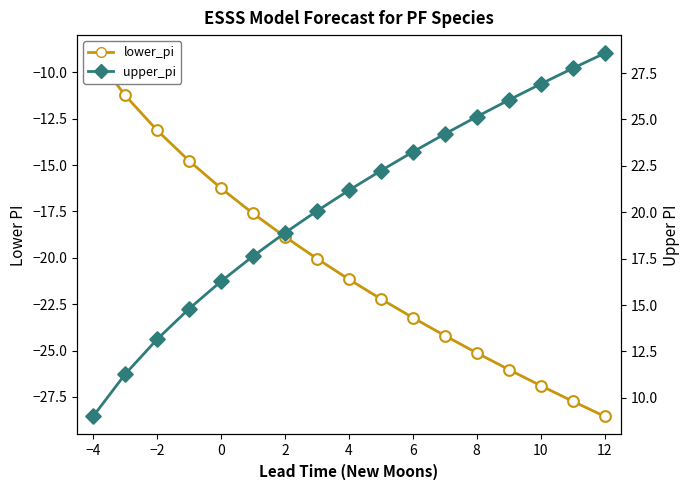

Which series reaches the minimum Y coordinate?

lower_pi